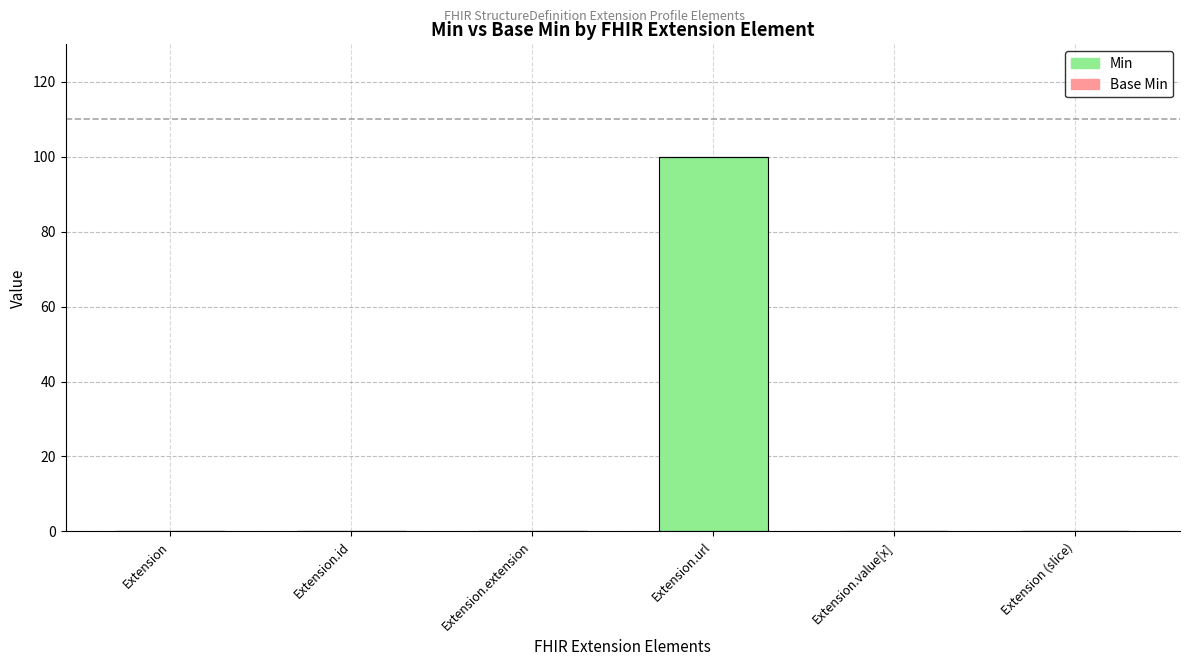

Reading left to right, transcribe all the data shown in this chart.

Extension=0	Extension.id=0	Extension.extension=0	Extension.url=100	Extension.value[x]=0	Extension (slice)=0